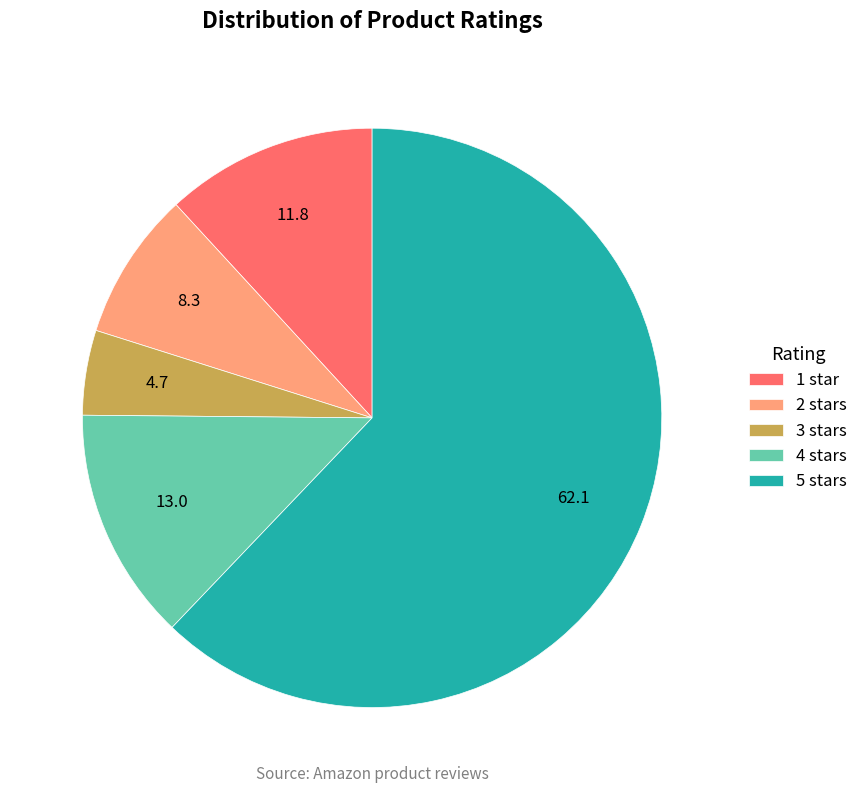

Does 5 stars account for over 50% of the chart?

Yes